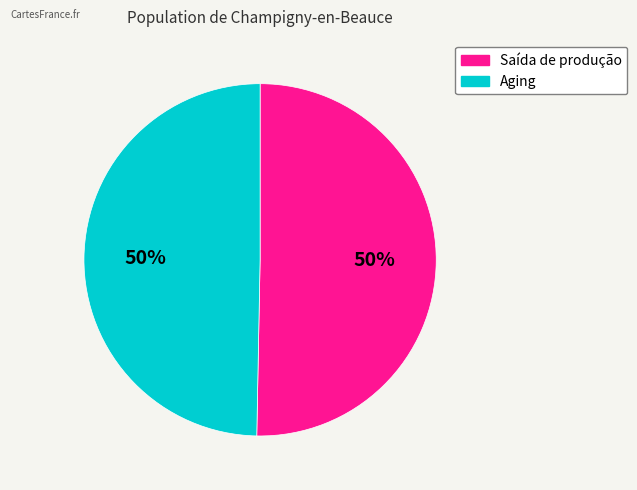

To the nearest percent, what is the average slice percentage?

50%